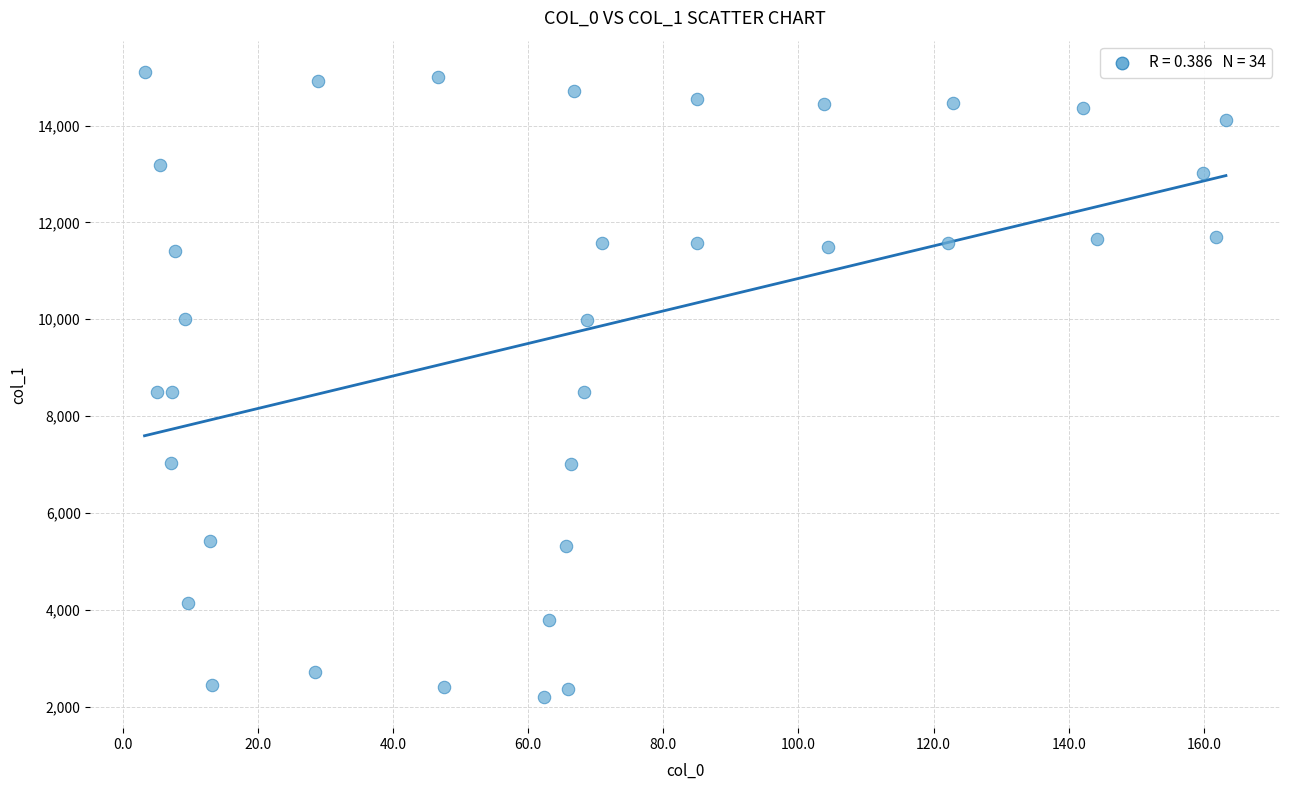

What is the range of Y values (max minus min)?

12904.4